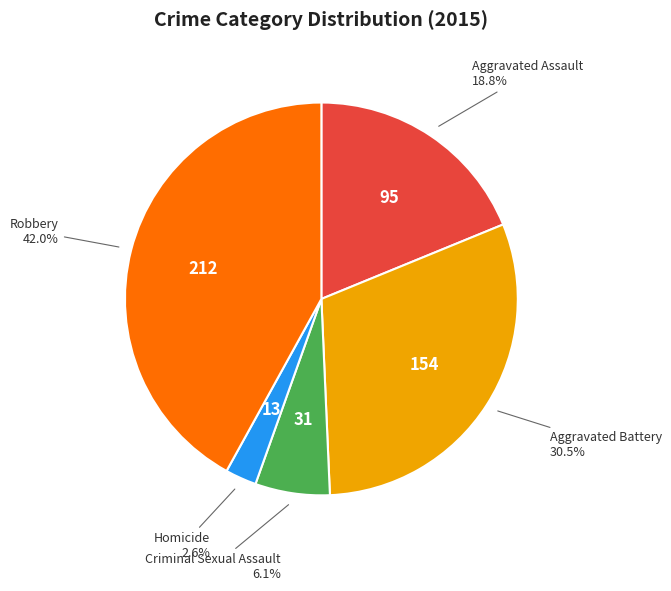

Is there any slice that represents more than half of the pie?

No